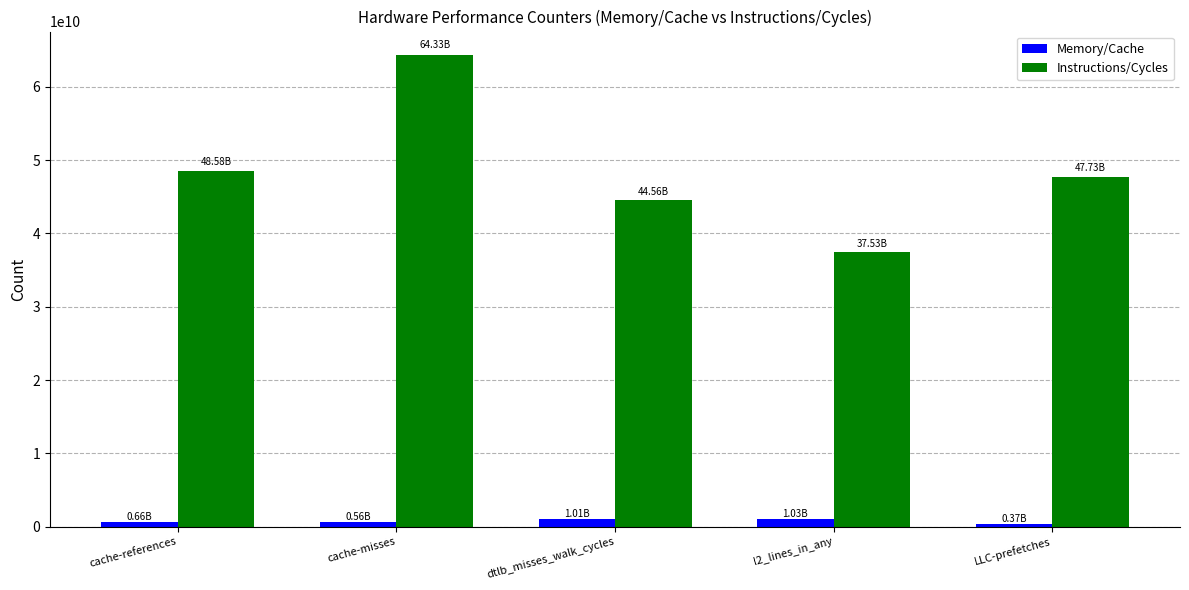

What is the minimum value for Memory/Cache?

369444780